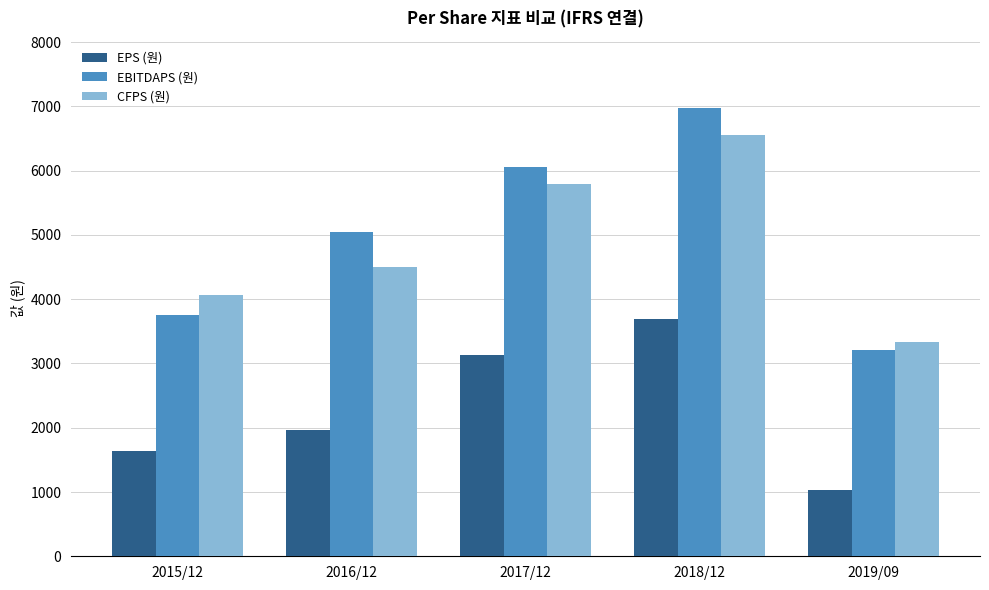

Count the number of categories in the chart.

5